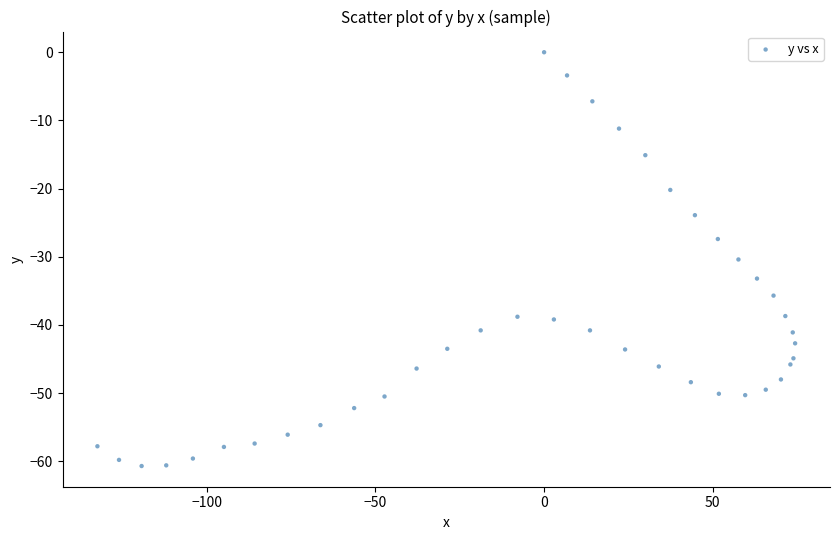

What is the range of Y values (max minus min)?

60.7